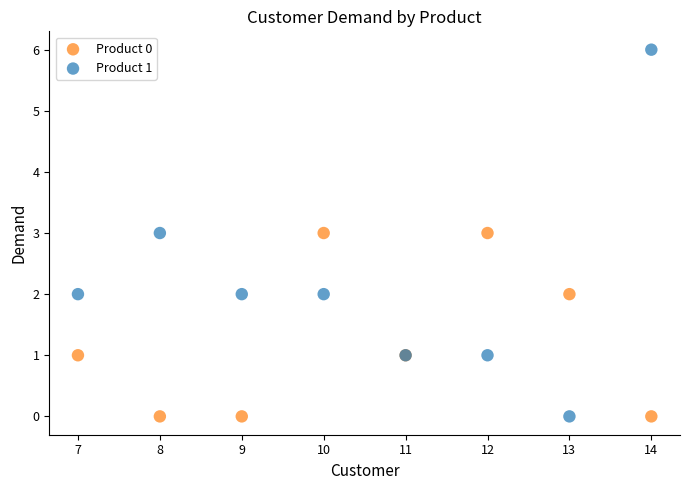

Which series reaches the maximum Y coordinate?

Product 1